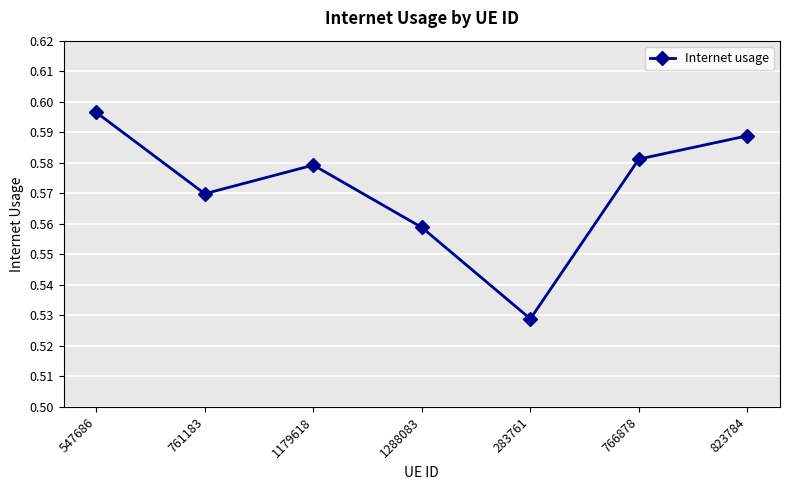

Which label corresponds to the largest value in the chart?

547686